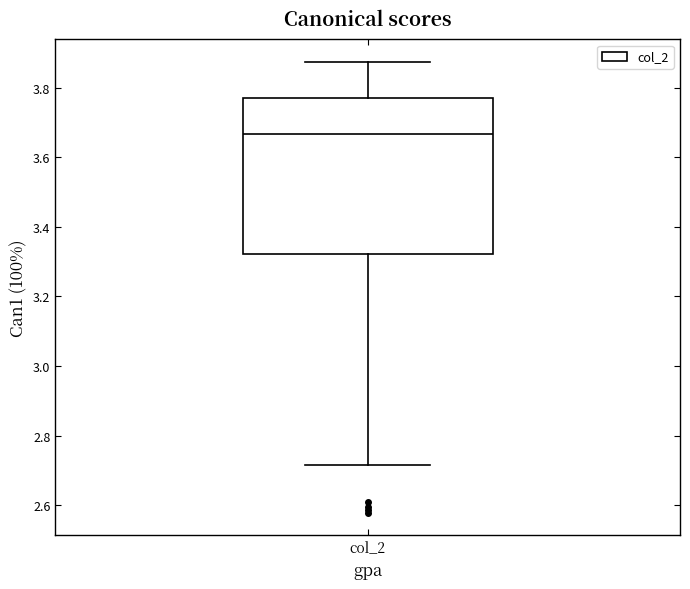

Transcribe this box plot: give where the median line is, the range the box spans, and where the two whiskers end, as read against the y-axis. The values are not printed on the chart, so give them approximately, as read against the axis.

median 3.66, box 3.32 to 3.76, whiskers 2.72 to 3.88